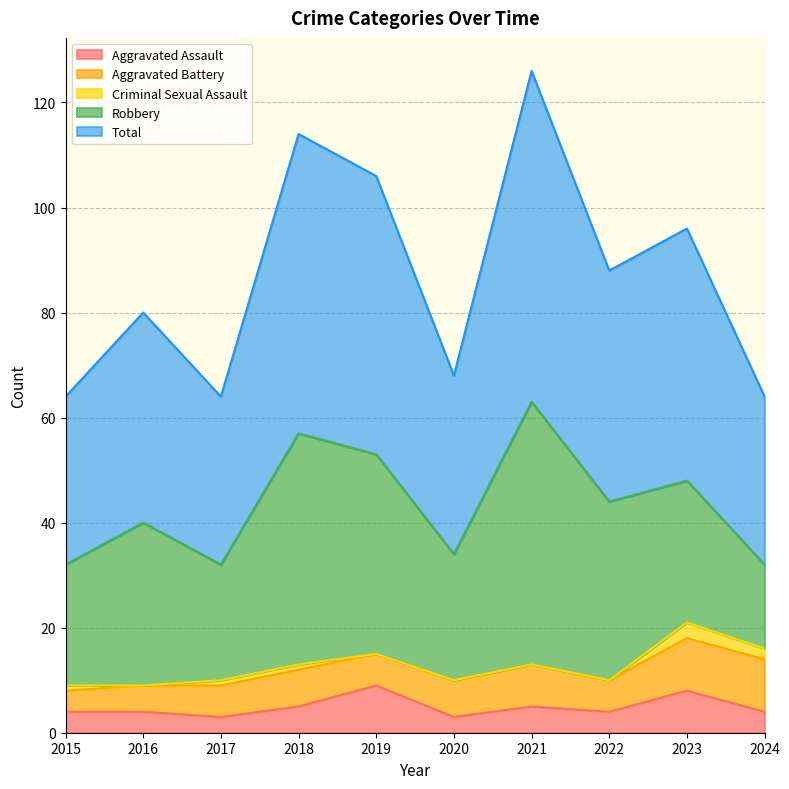

How many lines are shown in the chart?

5